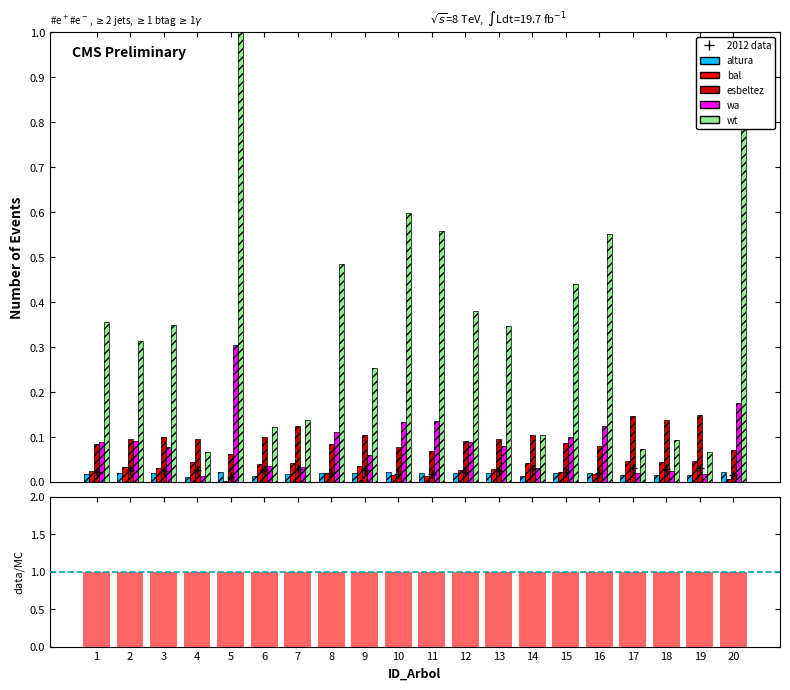

Rank the categories by esbeltez value from lowest to highest.

5, 11, 20, 10, 16, 1, 8, 15, 12, 13, 4, 2, 6, 3, 9, 14, 7, 18, 17, 19